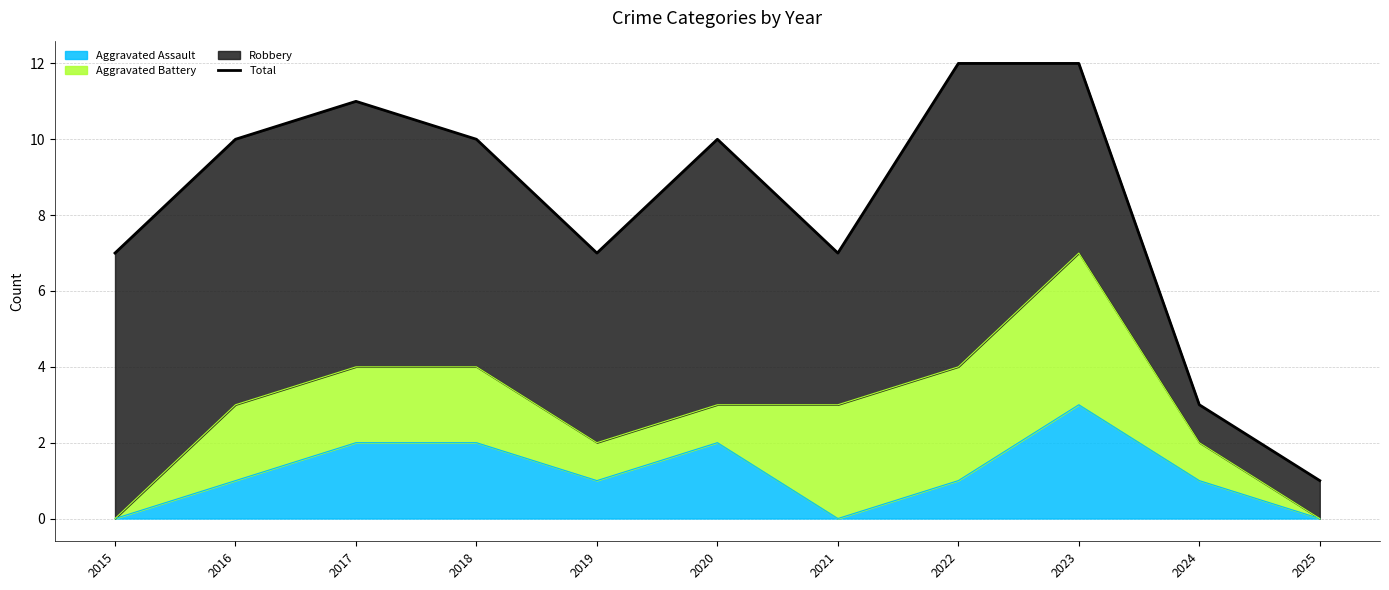

What is the change in value from 2017 to 2021?

-4